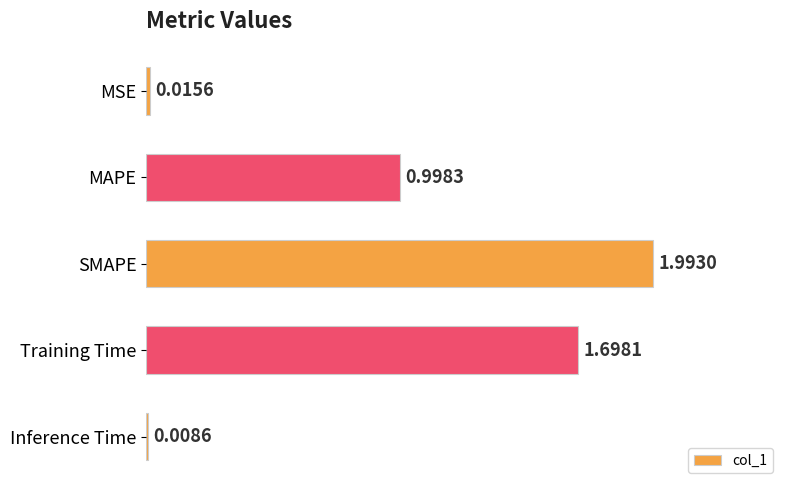

List the labels in order of value, largest first.

SMAPE, Training Time, MAPE, MSE, Inference Time